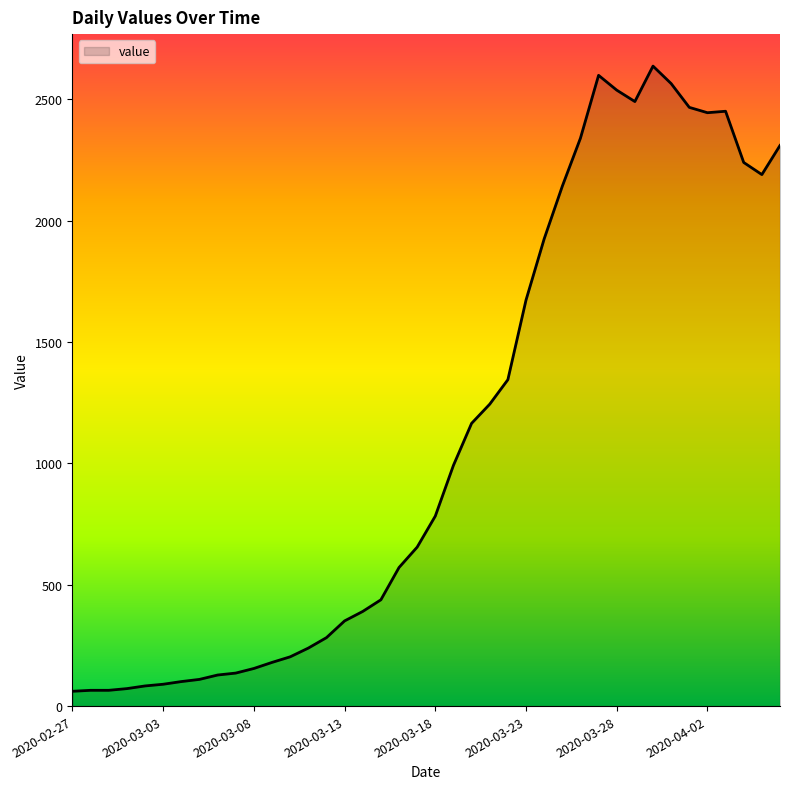

What is the greatest value displayed?

2637